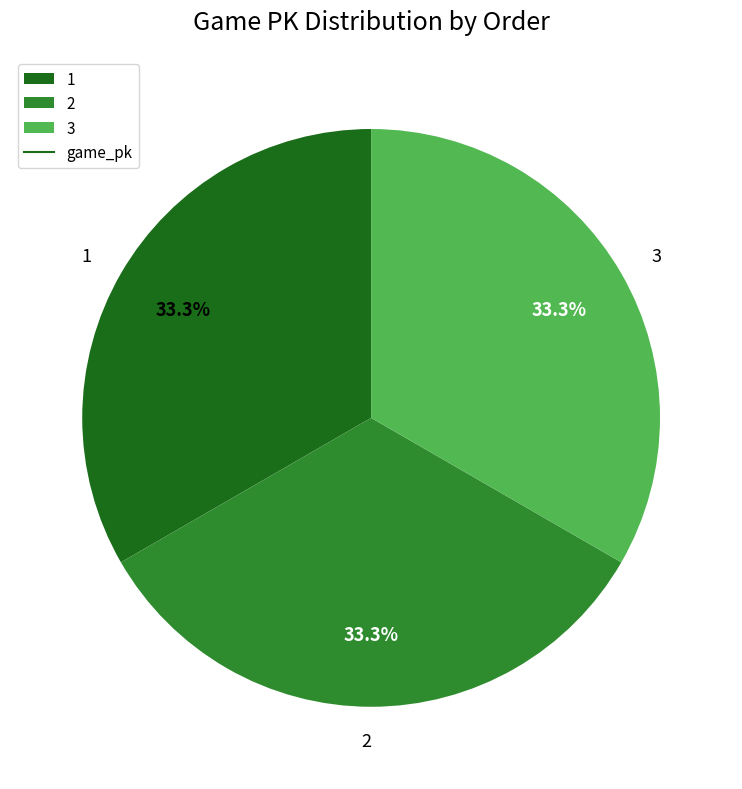

Approximately how many times larger is the value at 2 compared to 1?

1.0